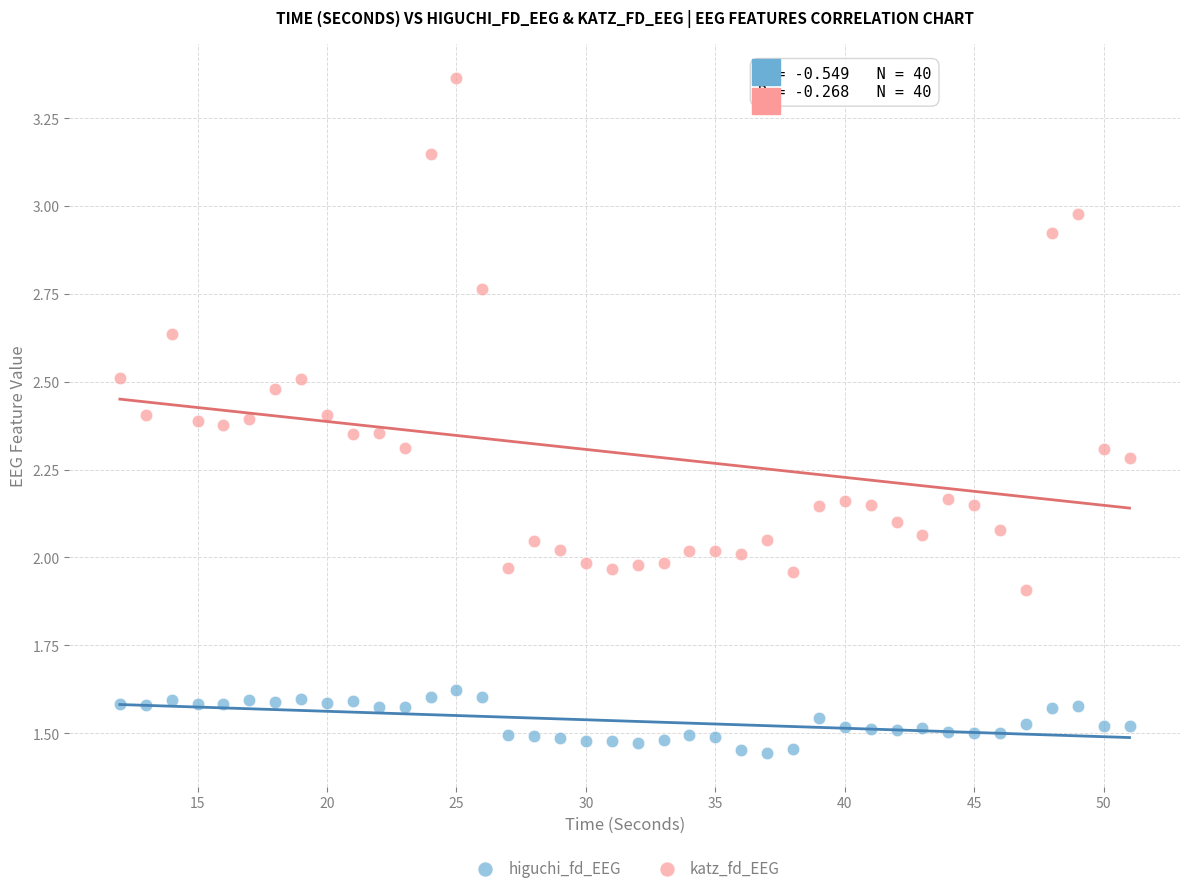

Across all data points, what is the range of X values (max minus min)?

39.0